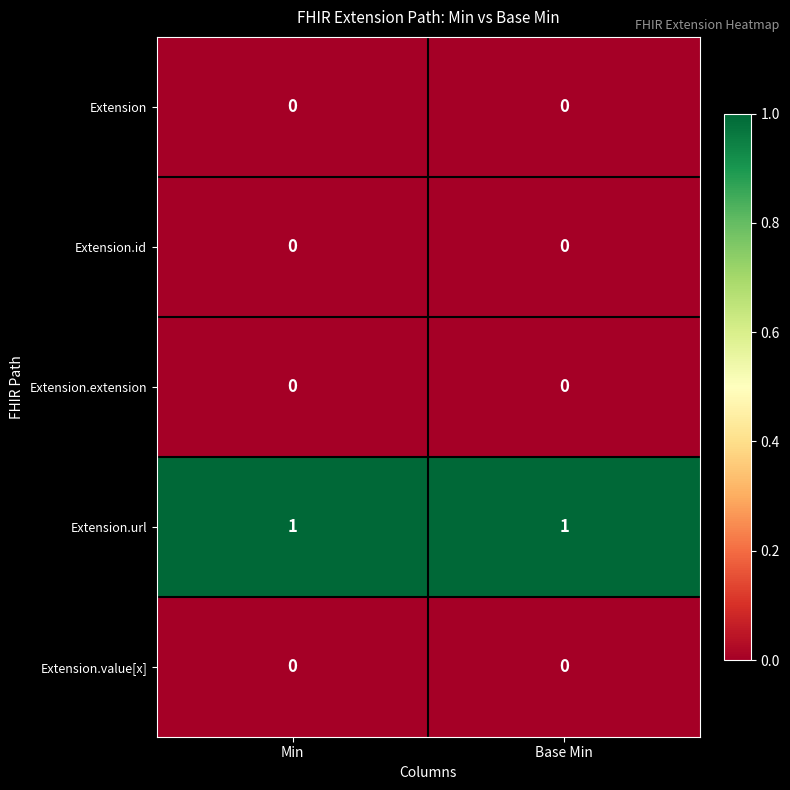

Is it true that Extension.id equals 0 at Base Min?

True